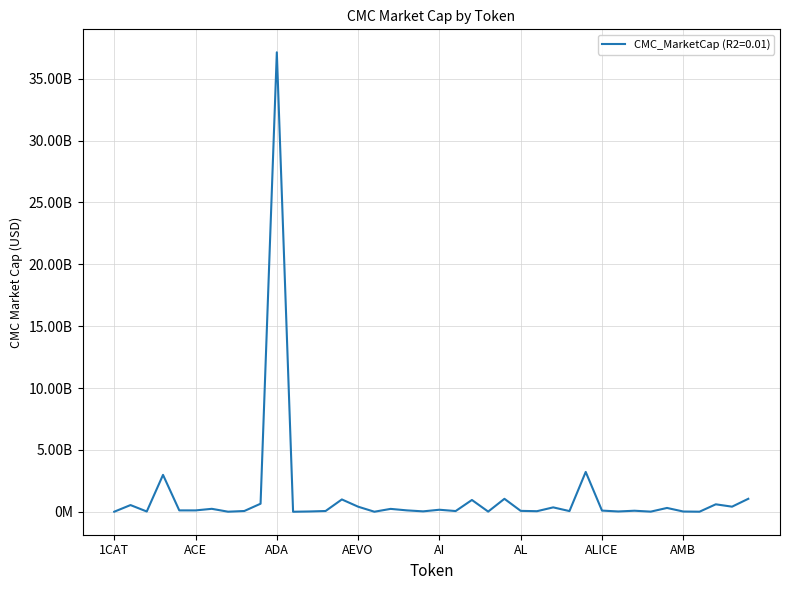

Does the chart display data point markers on the line(s)?

No